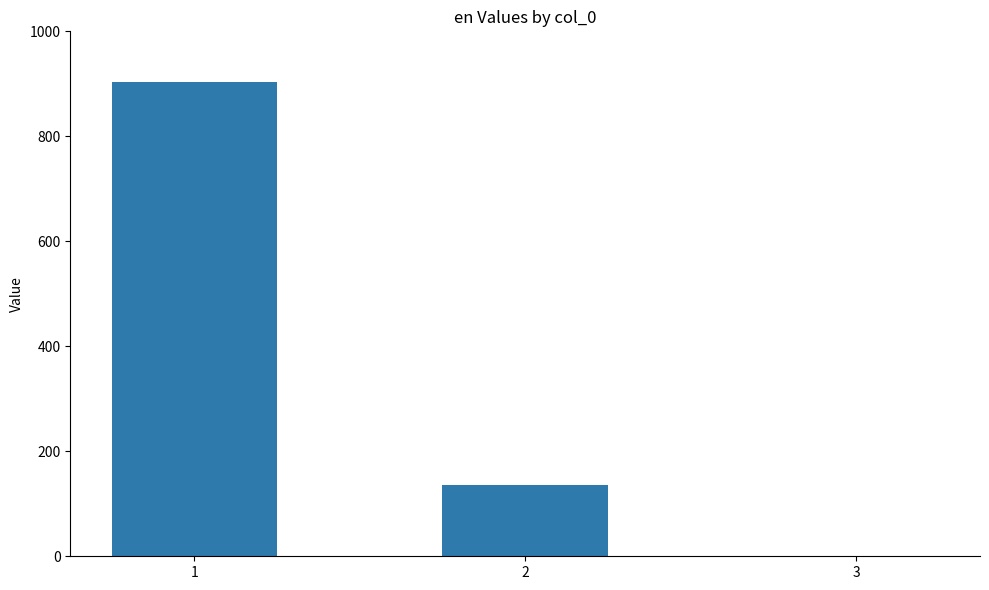

What is the sum of the values at 2 and 1?

1039.1